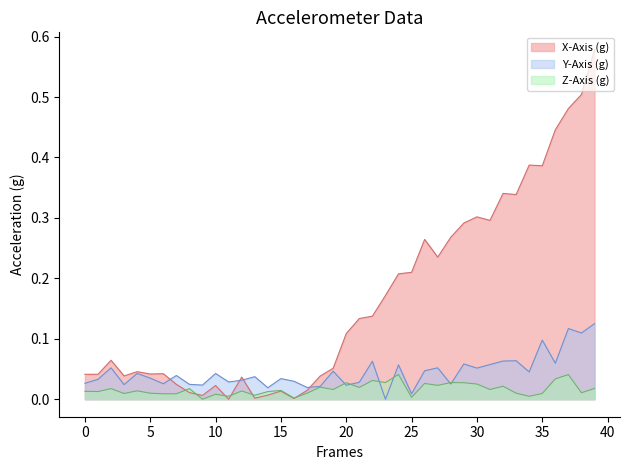

Reading right to left, extract all data points from this chart.

X-Axis (g): 0.6	0.5	0.5	0.4	0.4	0.4	0.3	0.3	0.3	0.3	0.3	0.3	0.2	0.3	0.2	0.2	0.2	0.1	0.1	0.1	0.1	0.0	0.0	0.0	0.0	0.0	0.0	0.0	0.0	0.0	0.0	0.0	0.0	0.0	0.0	0.0	0.0	0.1	0.0	0.0
Y-Axis (g): 0.1	0.1	0.1	0.1	0.1	0.0	0.1	0.1	0.1	0.1	0.1	0.0	0.1	0.0	0.0	0.1	0.0	0.1	0.0	0.0	0.0	0.0	0.0	0.0	0.0	0.0	0.0	0.0	0.0	0.0	0.0	0.0	0.0	0.0	0.0	0.0	0.0	0.1	0.0	0.0
Z-Axis (g): 0.0	0.0	0.0	0.0	0.0	0.0	0.0	0.0	0.0	0.0	0.0	0.0	0.0	0.0	0.0	0.0	0.0	0.0	0.0	0.0	0.0	0.0	0.0	0.0	0.0	0.0	0.0	0.0	0.0	0.0	0.0	0.0	0.0	0.0	0.0	0.0	0.0	0.0	0.0	0.0